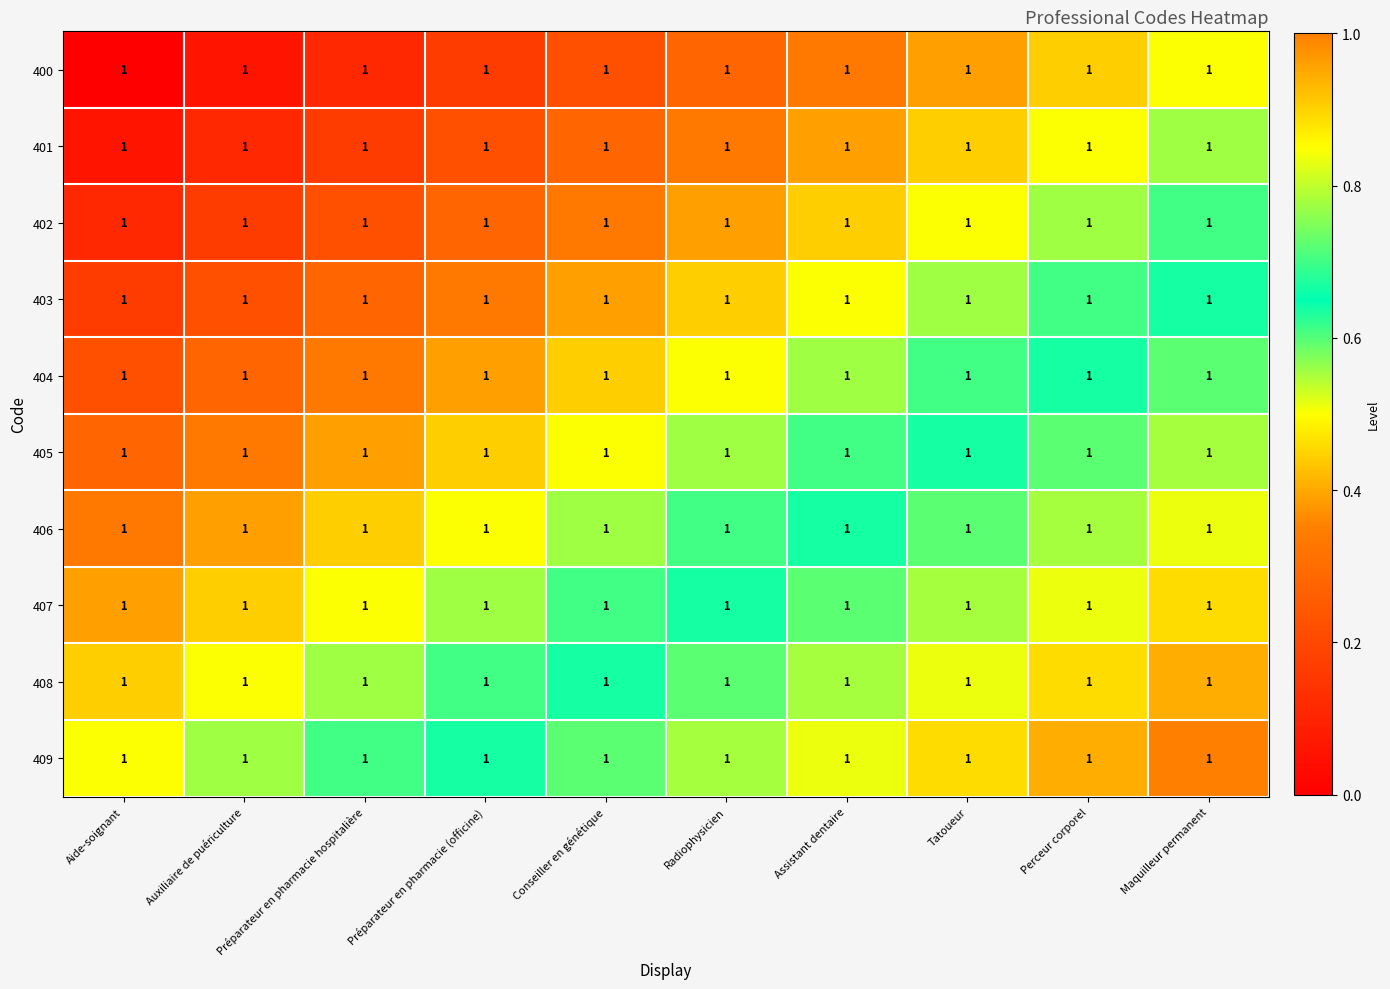

Which category has the highest value in the 402 series?

Maquilleur permanent